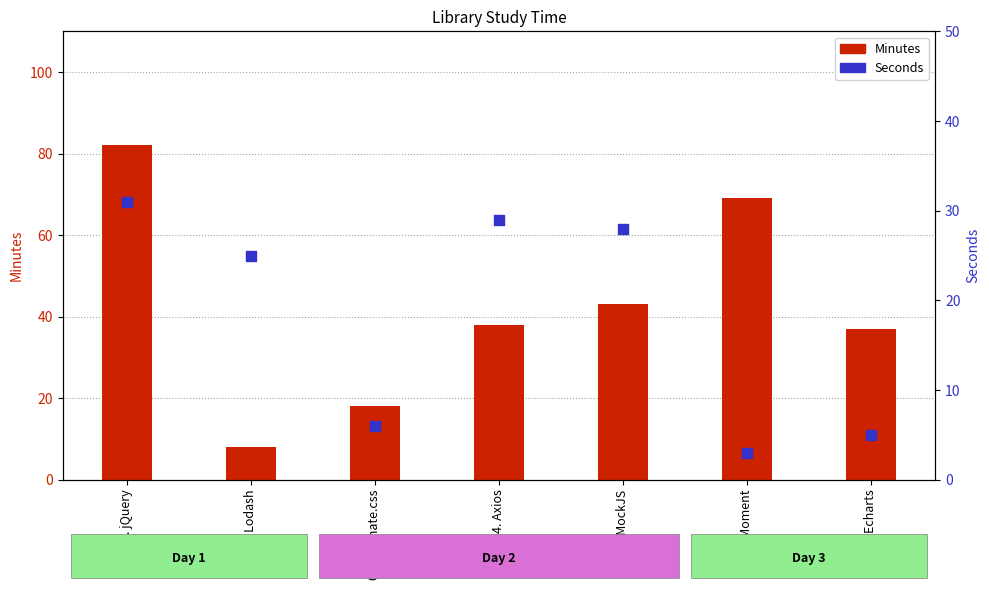

Is the value of Seconds at 04. Axios greater than the value of Minutes at 03. Animate.css?

Yes